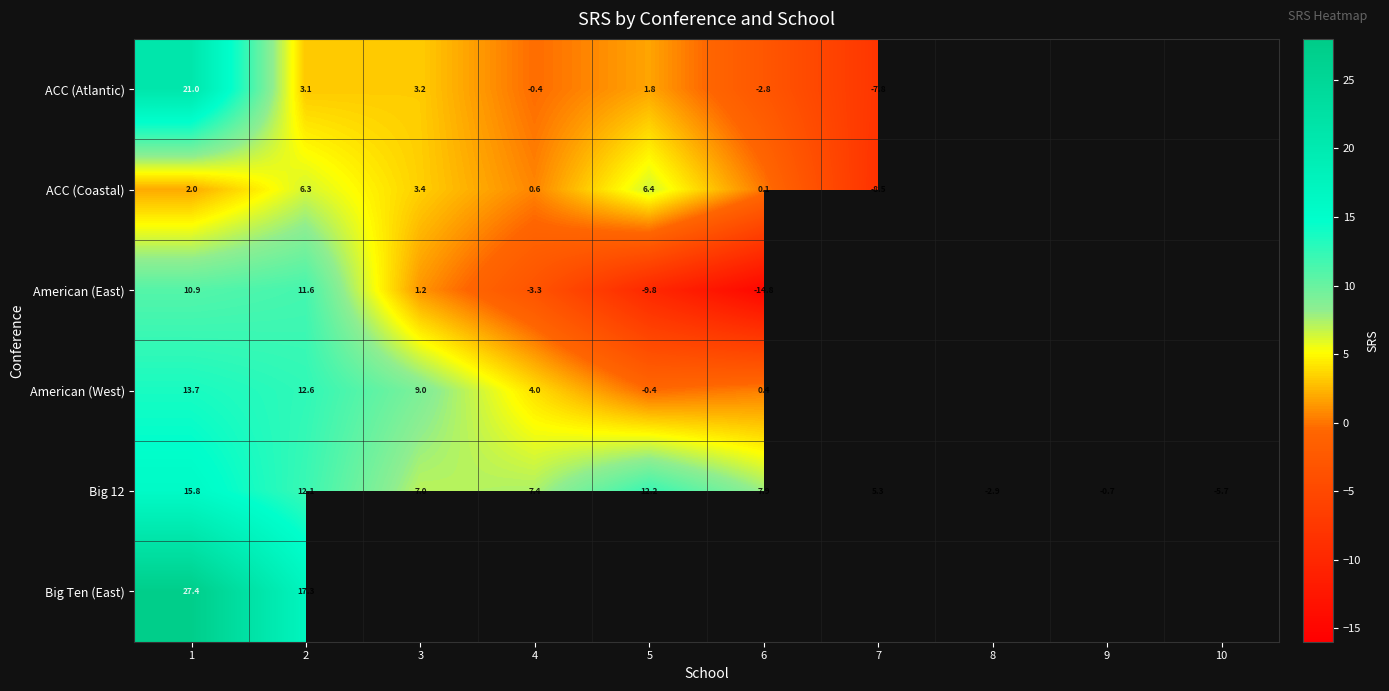

List the labels in order of Big 12 value, largest first.

1, 5, 2, 6, 4, 3, 7, 9, 8, 10